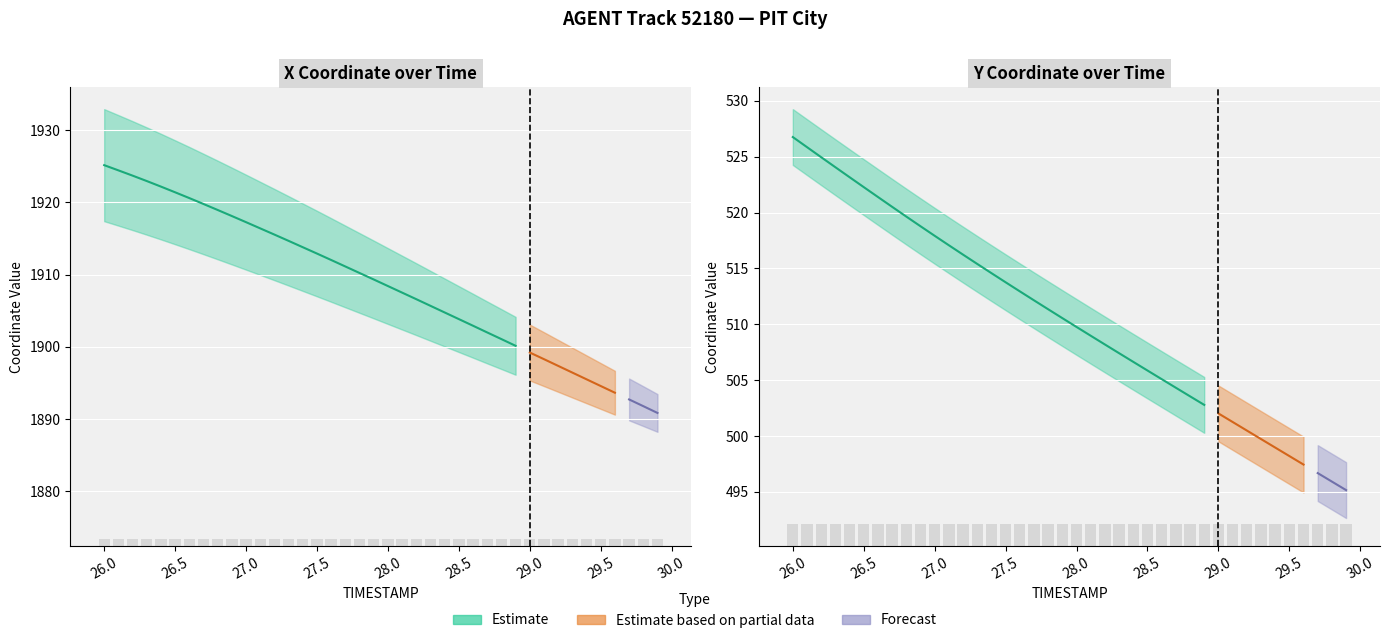

At which label is X closest to 1908?

28.0